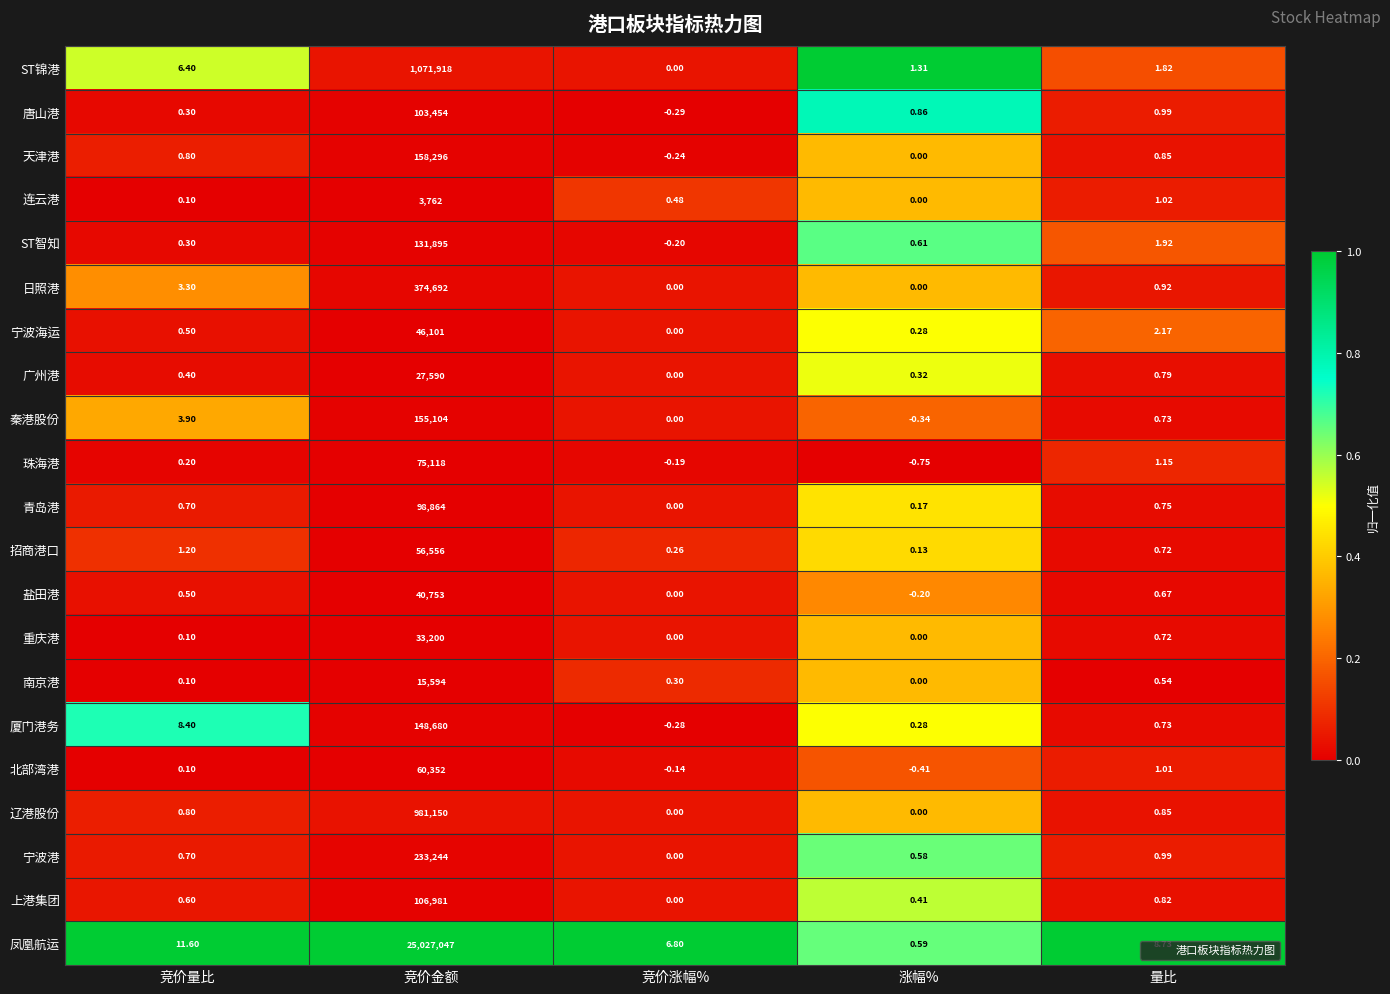

List the labels in order of 宁波海运 value, largest first.

竞价金额, 量比, 竞价量比, 涨幅%, 竞价涨幅%